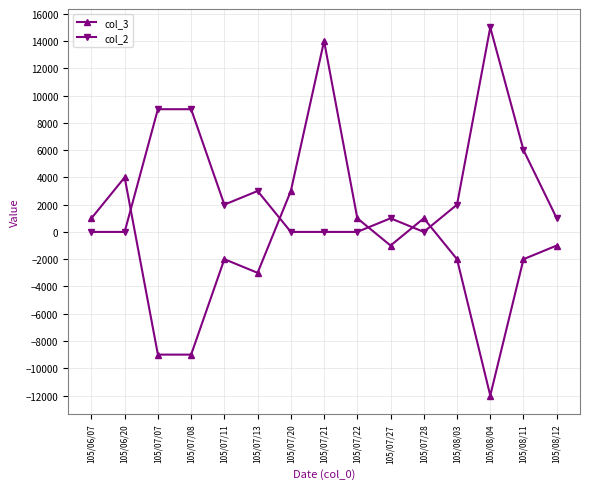

How many data points in col_2 are less than 1000?

6